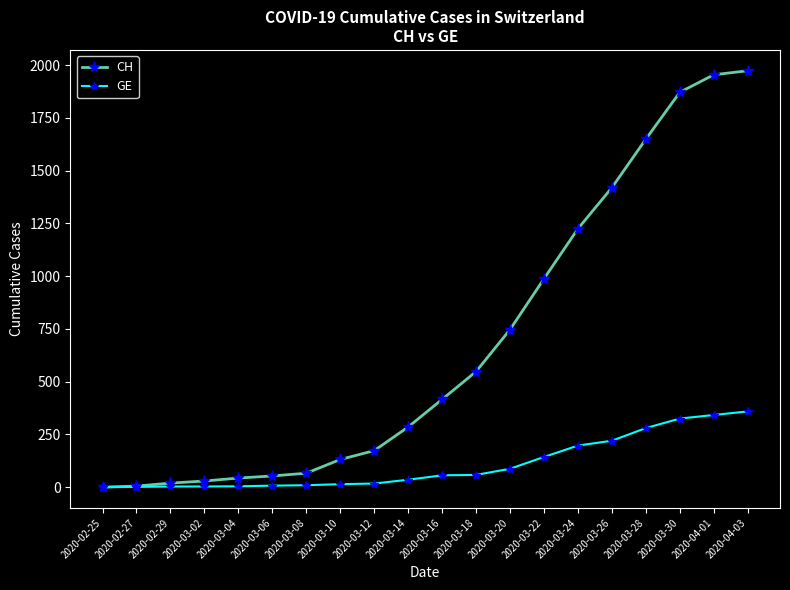

What is the highest value of the GE series?

359